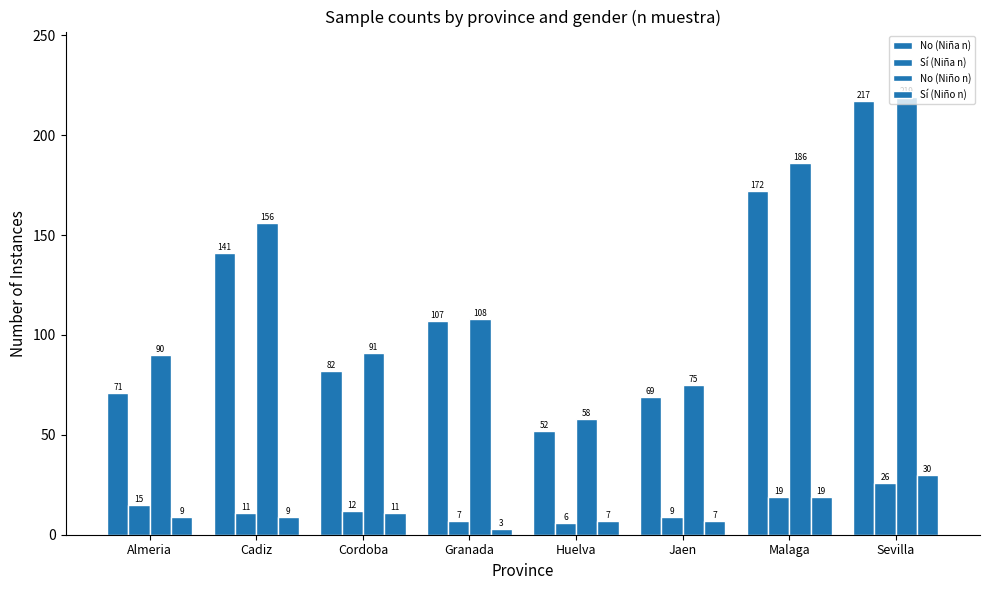

What is the difference between the No (Niña n) values at Jaen and Cordoba?

13